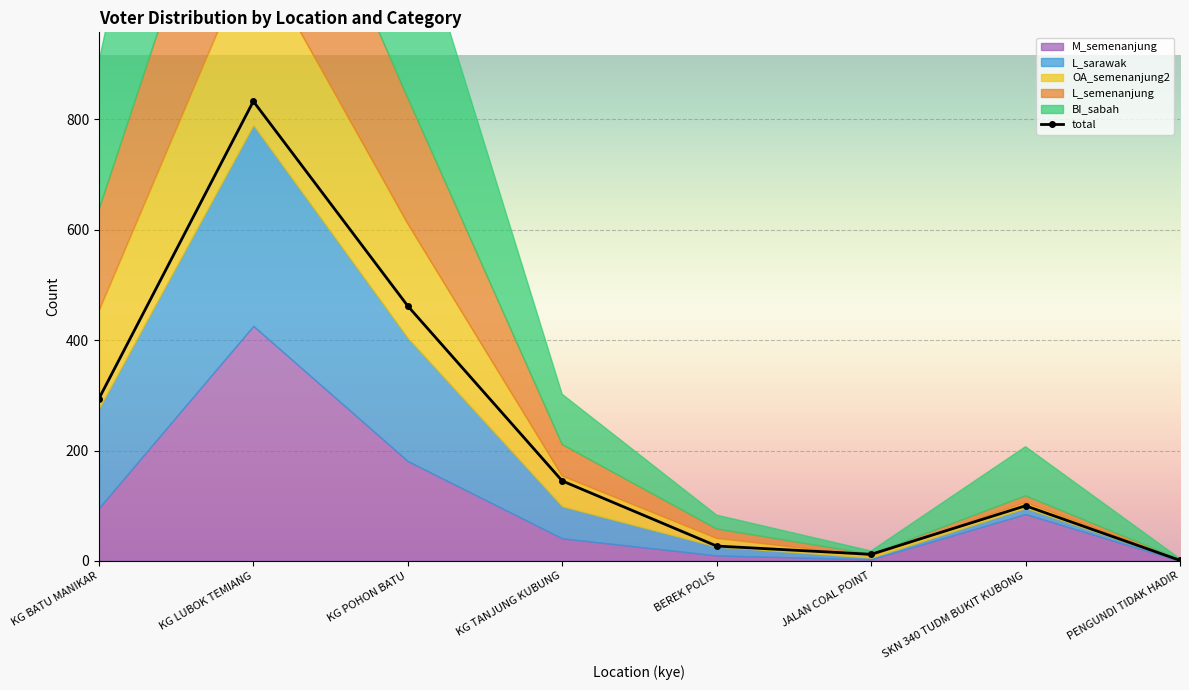

Rank the series by their maximum value, from highest to lowest.

total, BI_sabah, M_semenanjung, L_semenanjung, L_sarawak, OA_semenanjung2